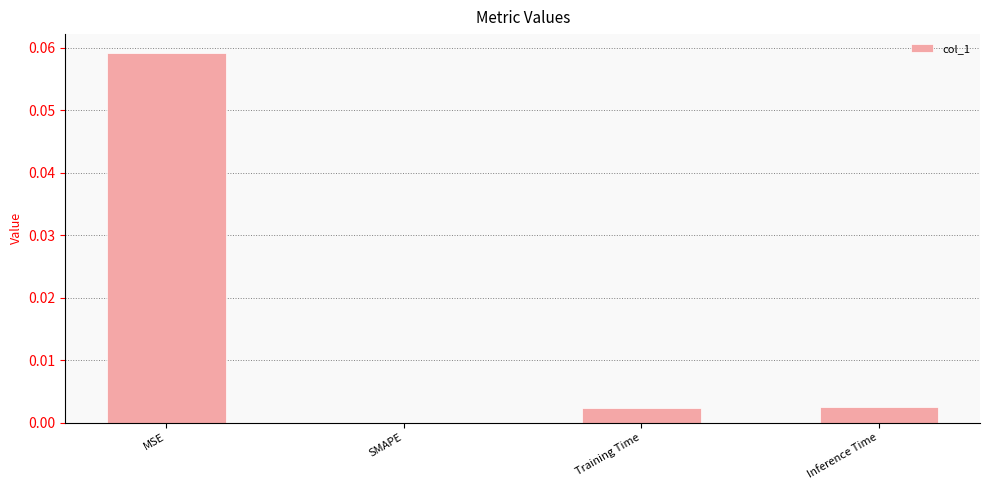

Between Inference Time and SMAPE, which is larger?

Inference Time